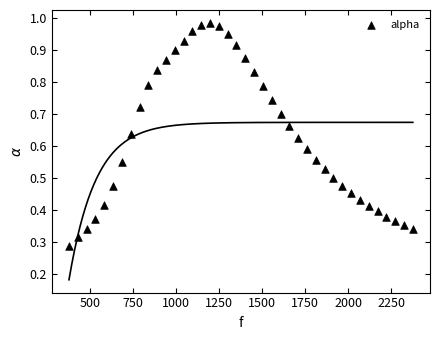

What is the range of X values (max minus min)?

1998.3